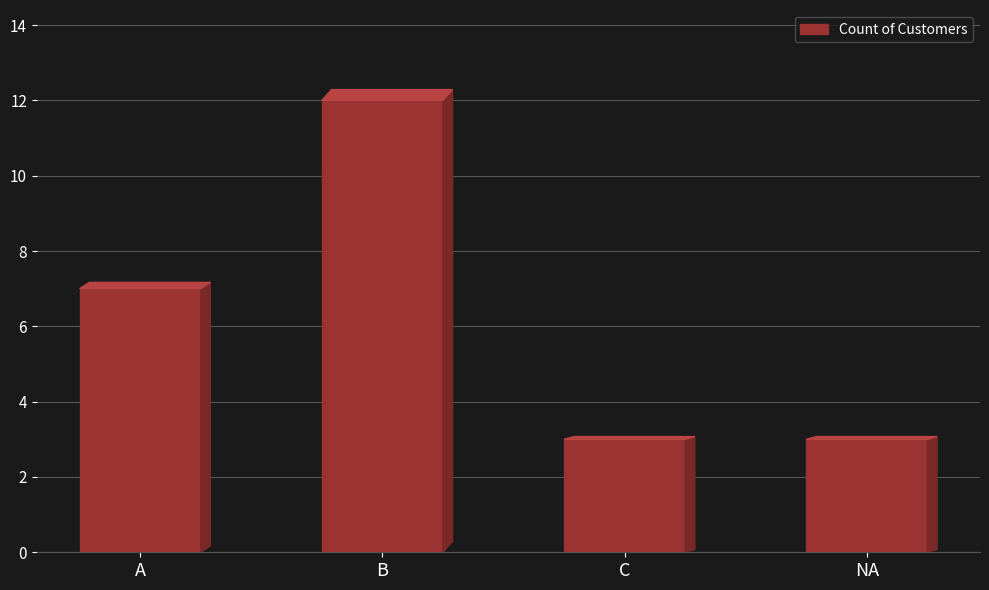

What is the sum of all values?

25